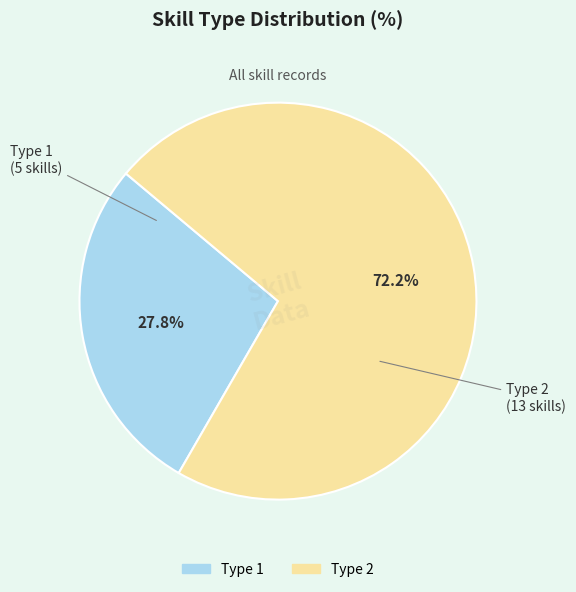

What percentage do Type 1 and Type 2 together represent?

100.0%